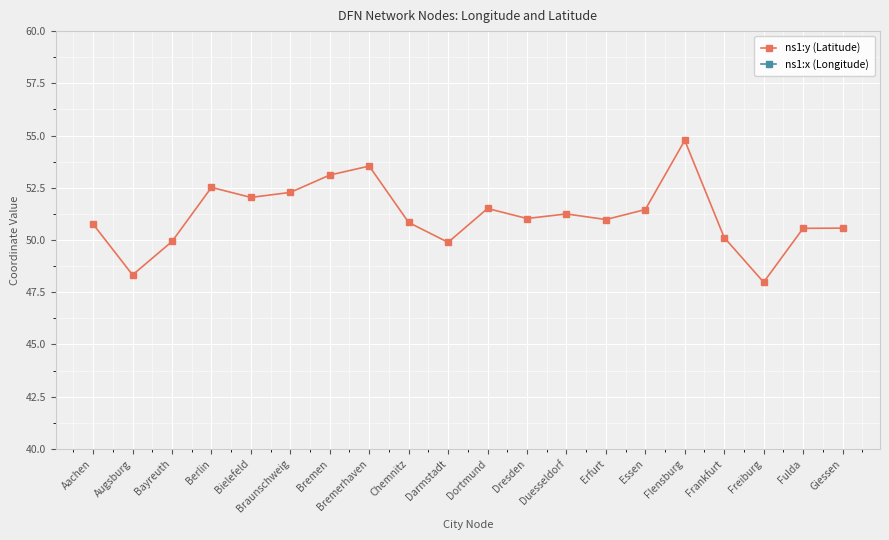

What is the approximate value of ns1:y (Latitude) at Frankfurt?

50.1